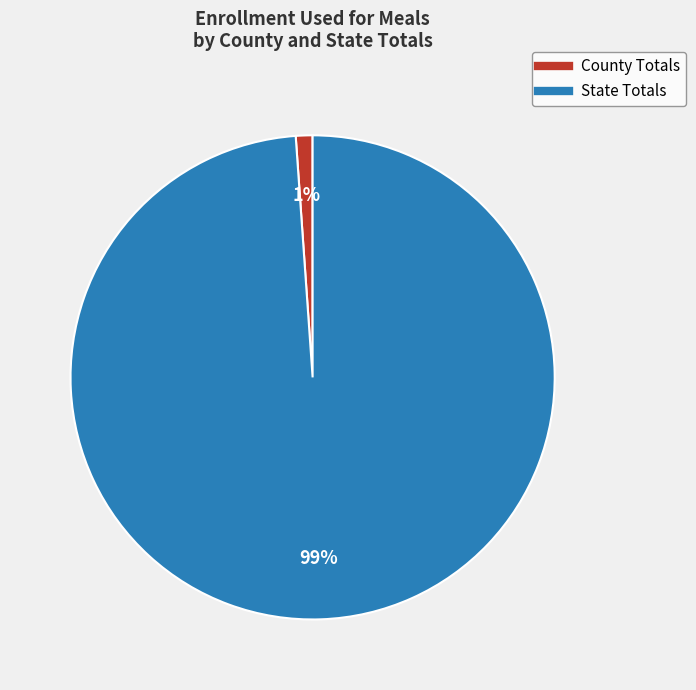

Rank the categories by value from highest to lowest.

State Totals, County Totals